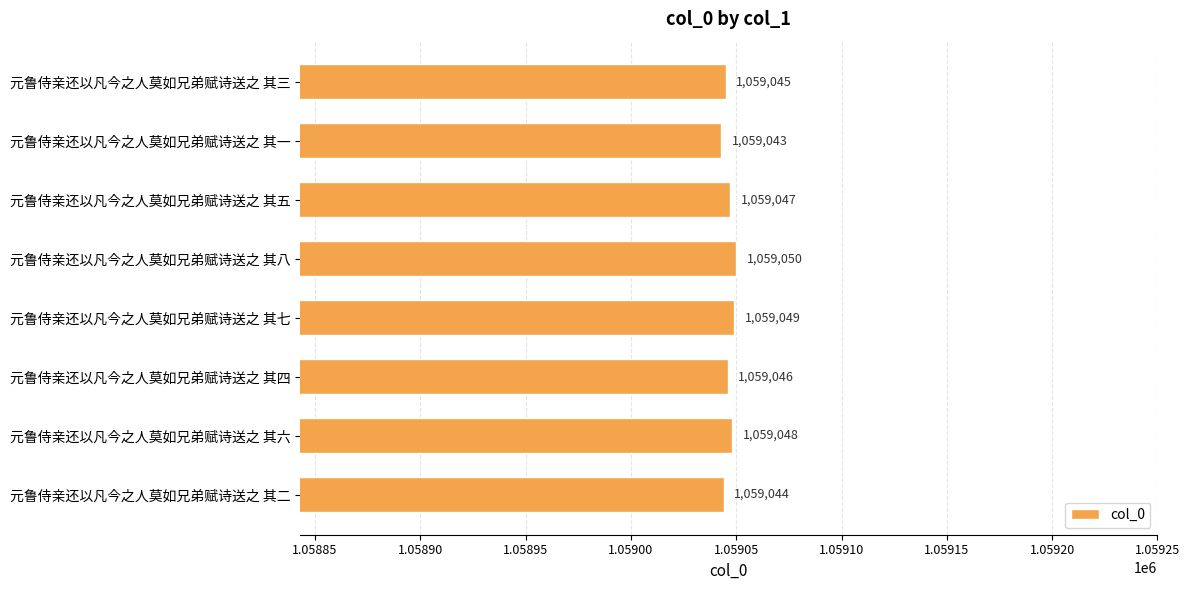

What is the label of the 8th bar from the top?

元鲁侍亲还以凡今之人莫如兄弟赋诗送之 其二